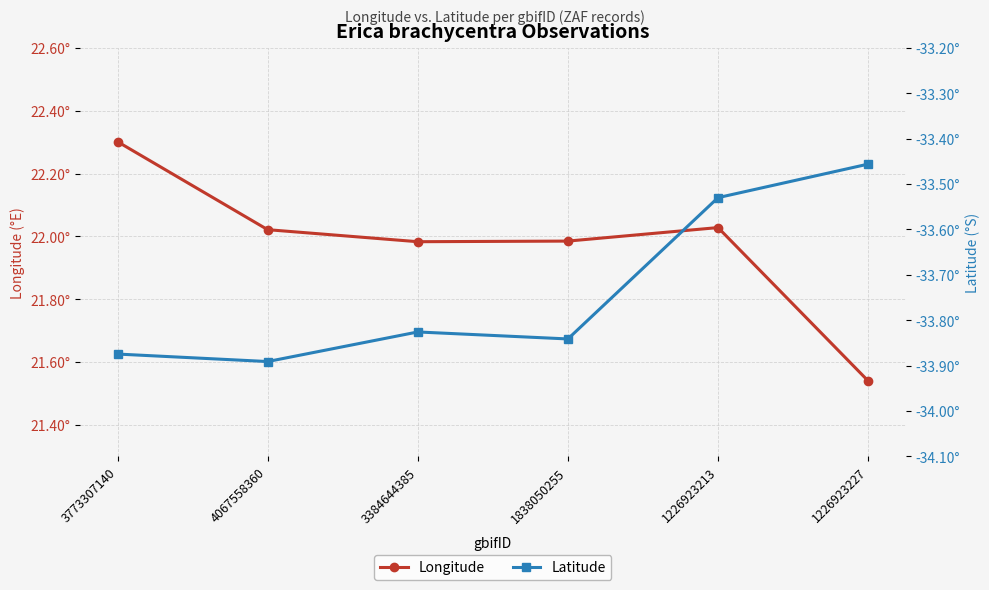

Reading left to right, transcribe all the data shown in this chart.

Longitude: 3773307140=22.3	4067558360=22.0	3384644385=22.0	1838050255=22.0	1226923213=22.0	1226923227=21.5
Latitude: 3773307140=-33.9	4067558360=-33.9	3384644385=-33.8	1838050255=-33.8	1226923213=-33.5	1226923227=-33.5